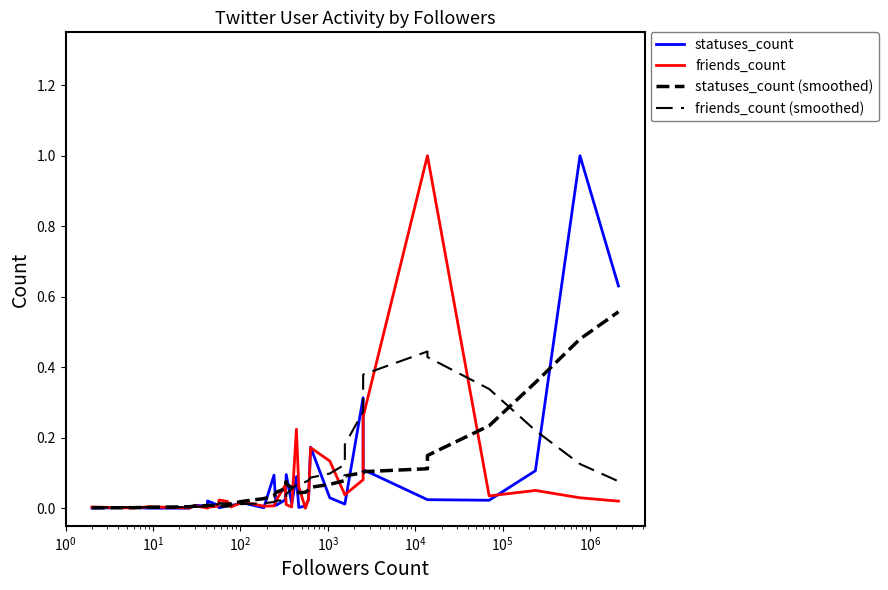

Does the chart have visible grid lines?

No